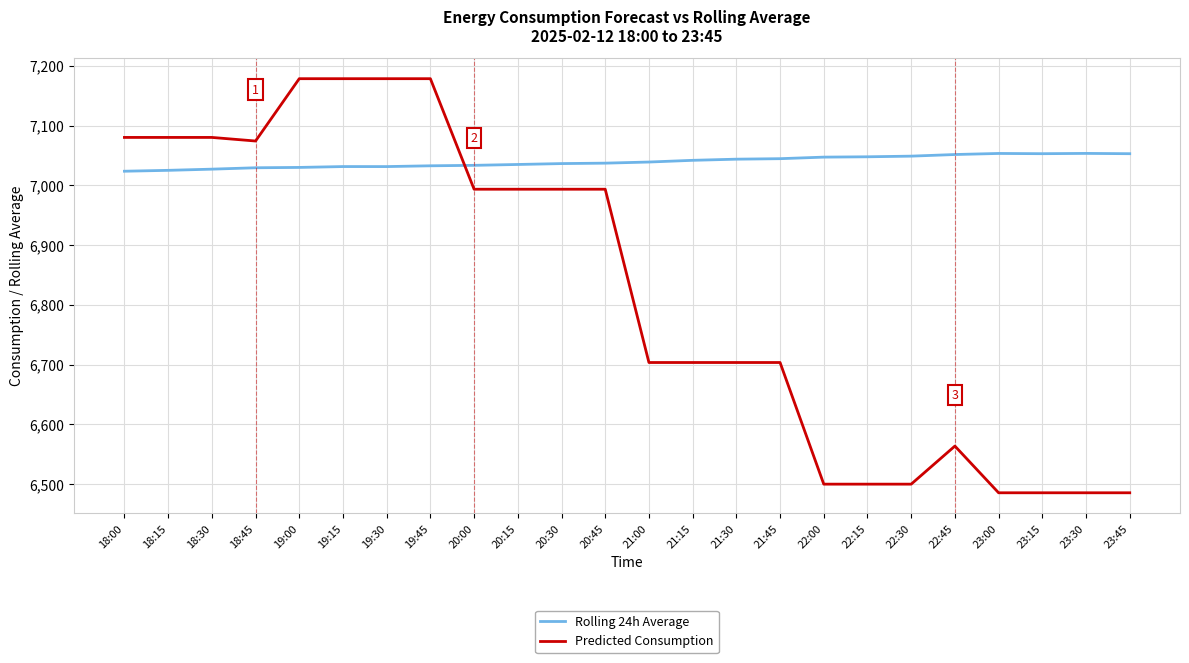

At 20:45, list the series in order from largest to smallest.

Rolling 24h Average, Predicted Consumption